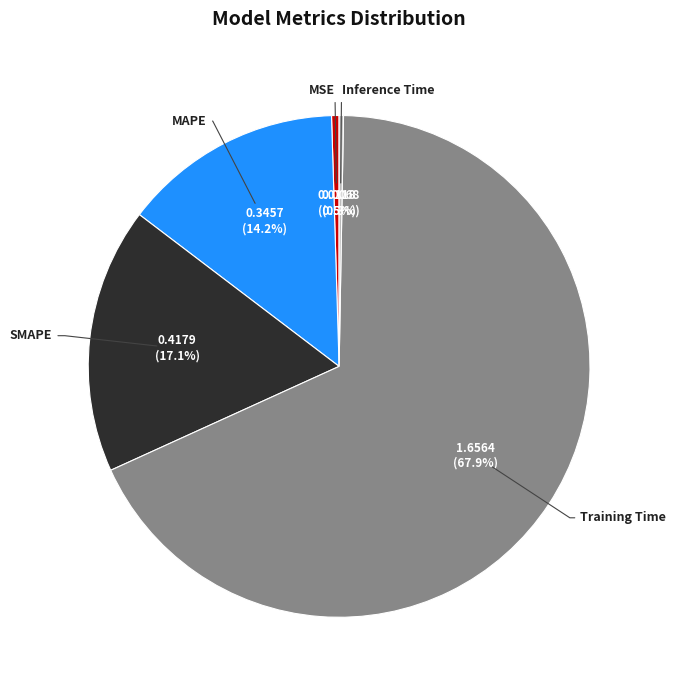

Do MSE and Training Time together represent more than half of the pie?

Yes